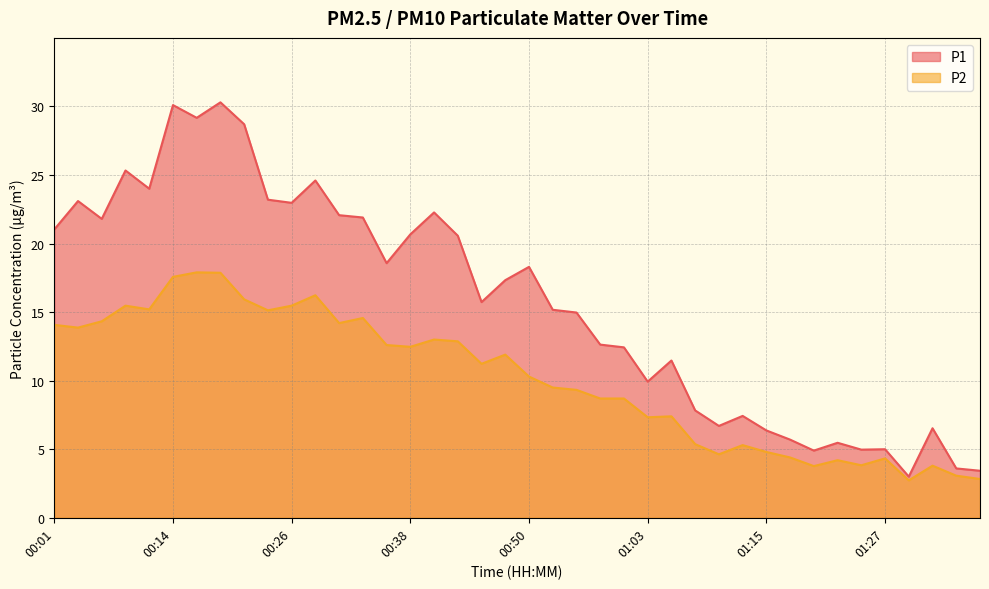

What are all the series names shown in the legend?

P1, P2